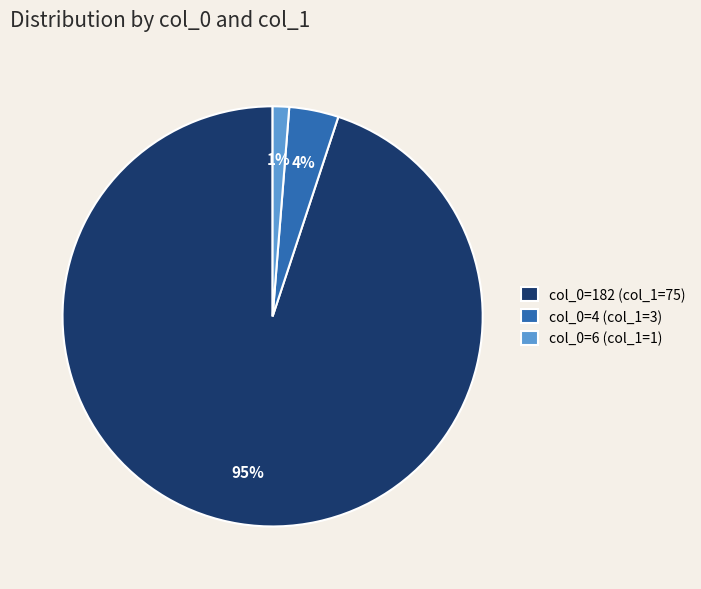

Is there a majority slice in this chart?

Yes